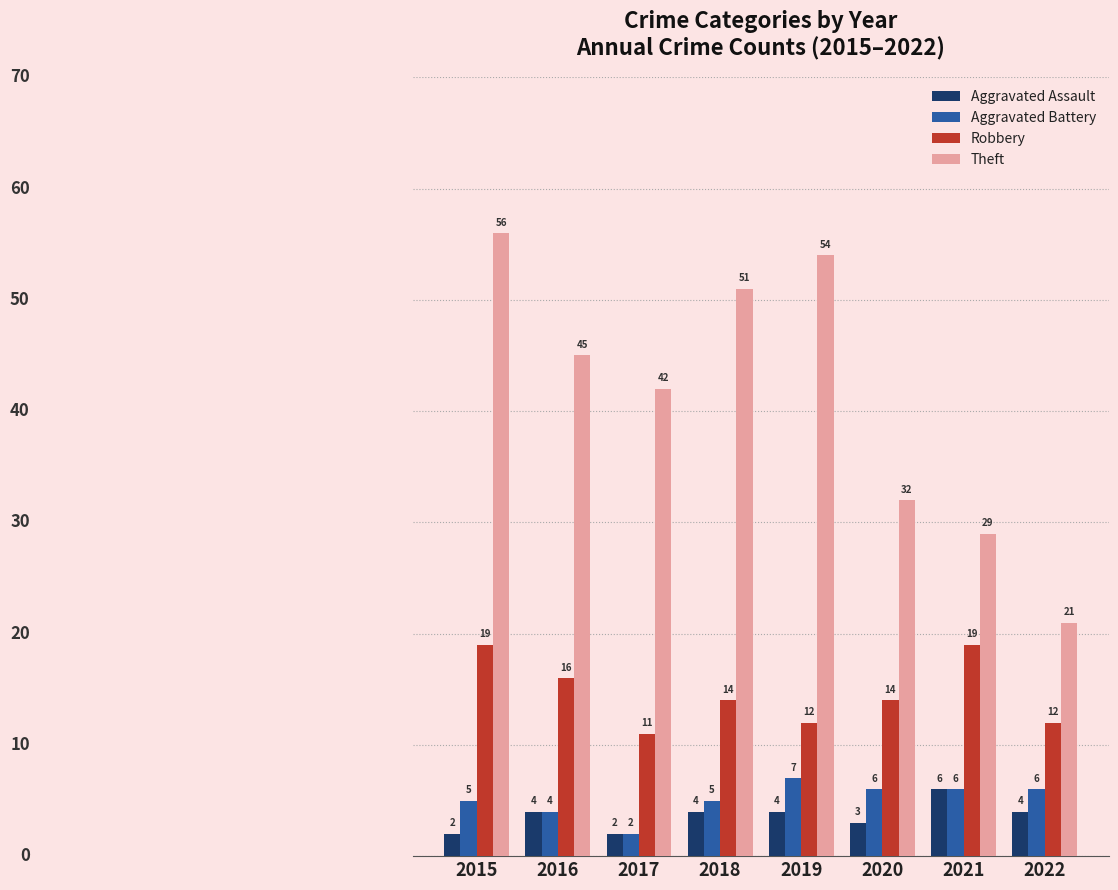

How many values in the Aggravated Assault series are below 4?

3